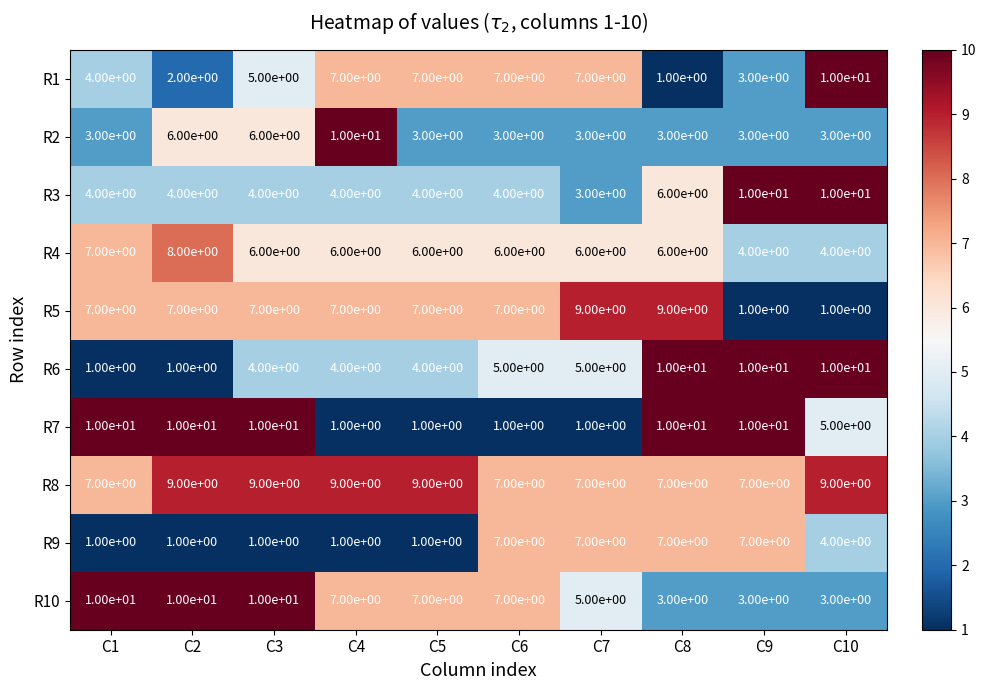

Which series has the largest total across all categories?

R8